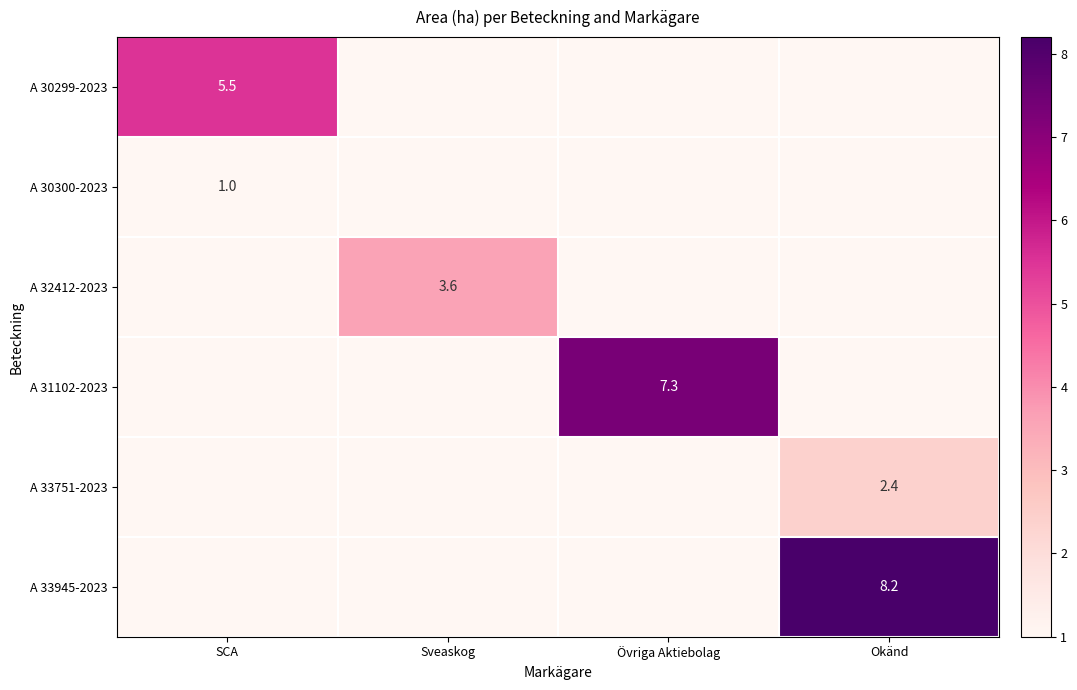

The value of A 33945-2023 at Okänd is 11.3. True or false?

False